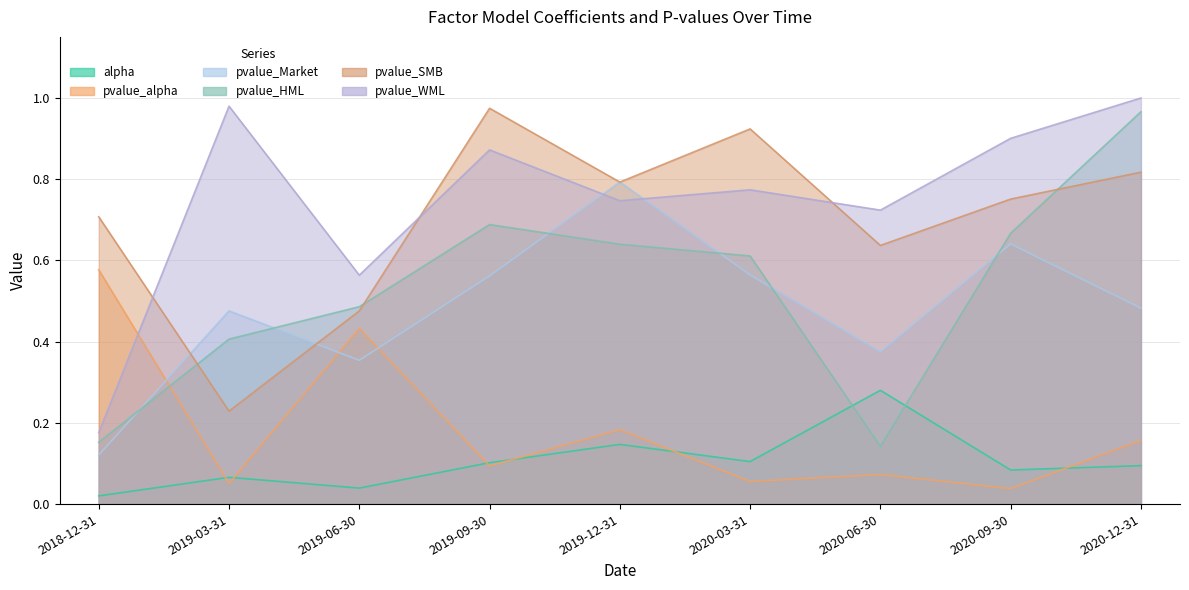

The value of pvalue_HML at 2019-09-30 is 0.9. True or false?

False